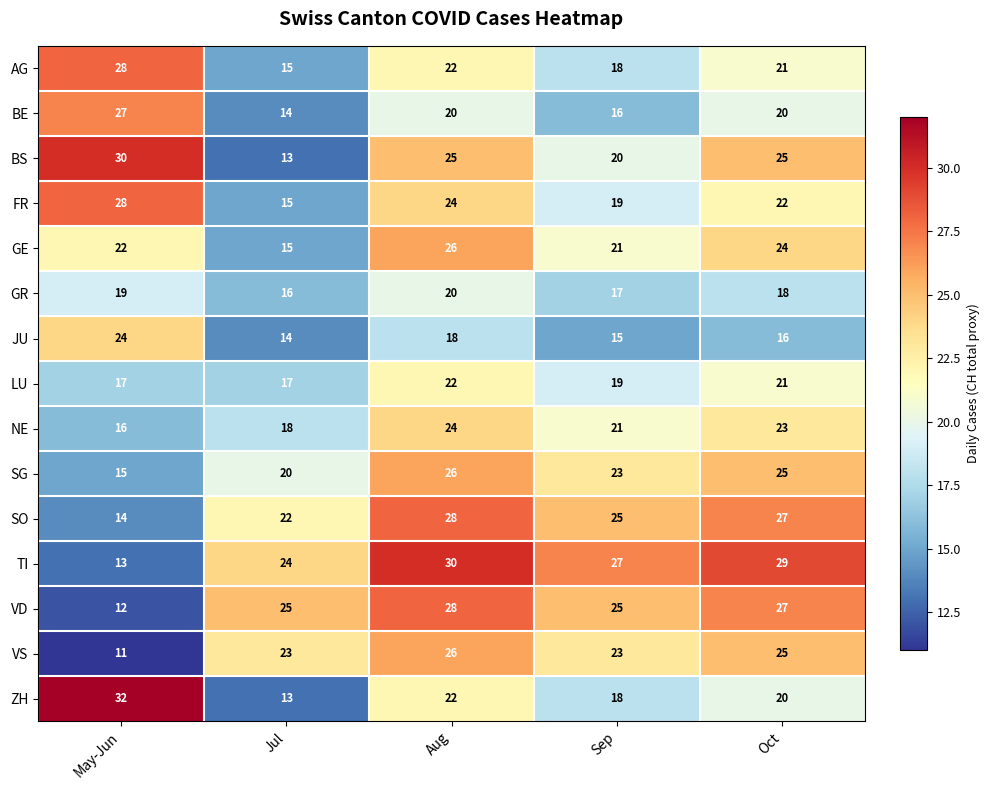

What is the difference between the highest and lowest values at Oct?

13